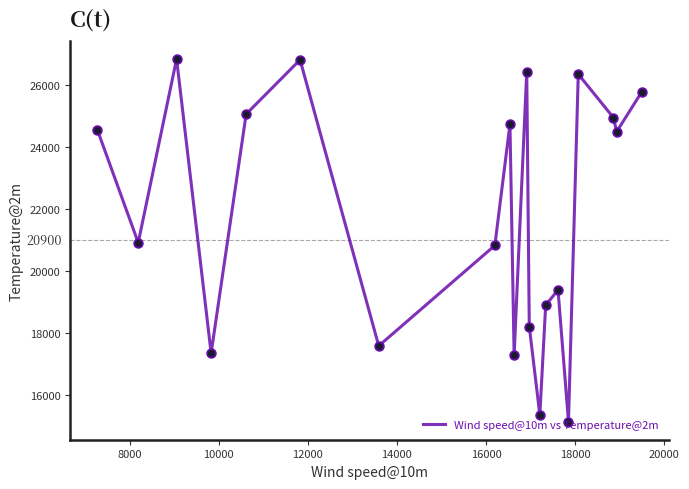

What is the greatest value displayed?

26835